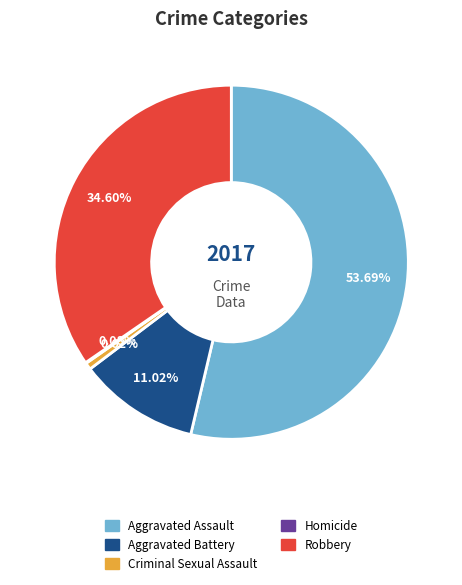

Do Criminal Sexual Assault and Aggravated Battery together represent more than half of the pie?

No